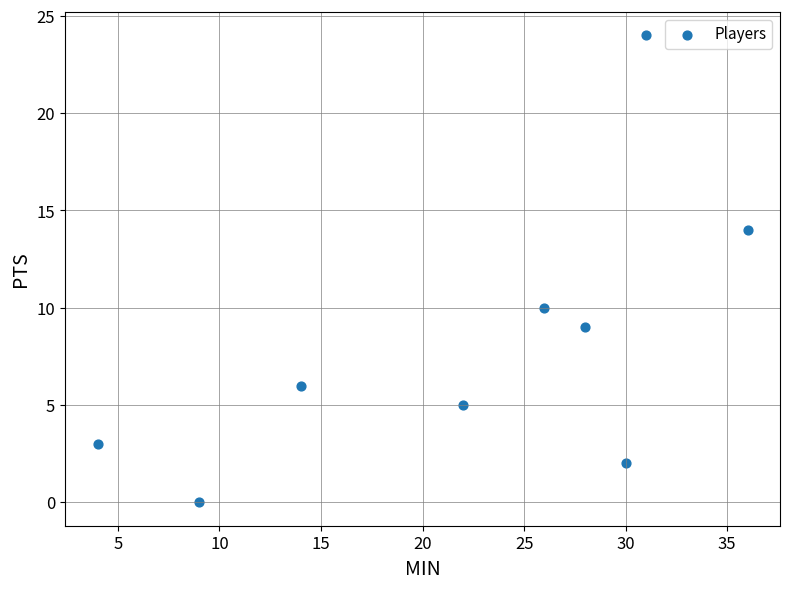

What is the range of X values (max minus min)?

32